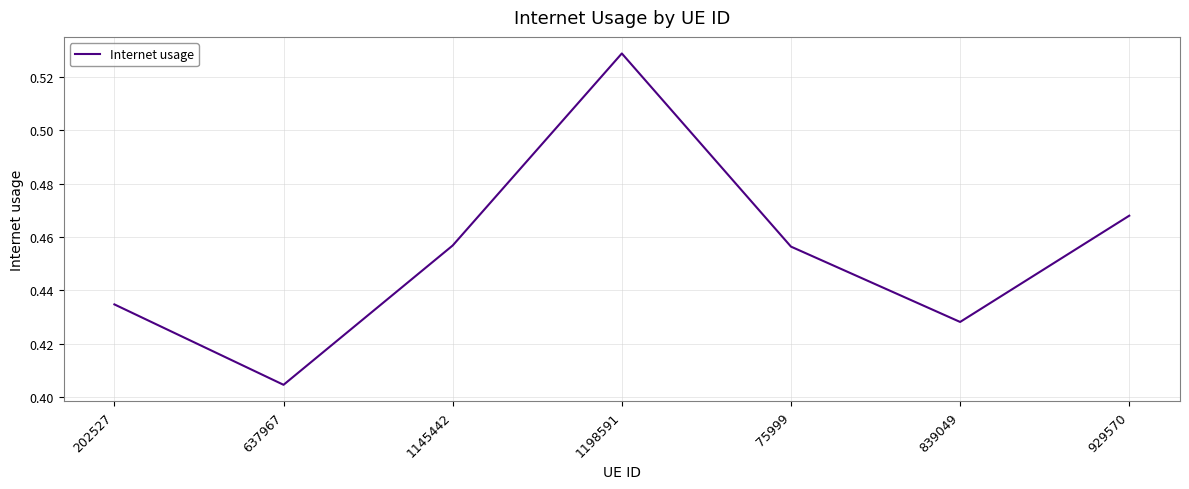

How many lines are shown in the chart?

1